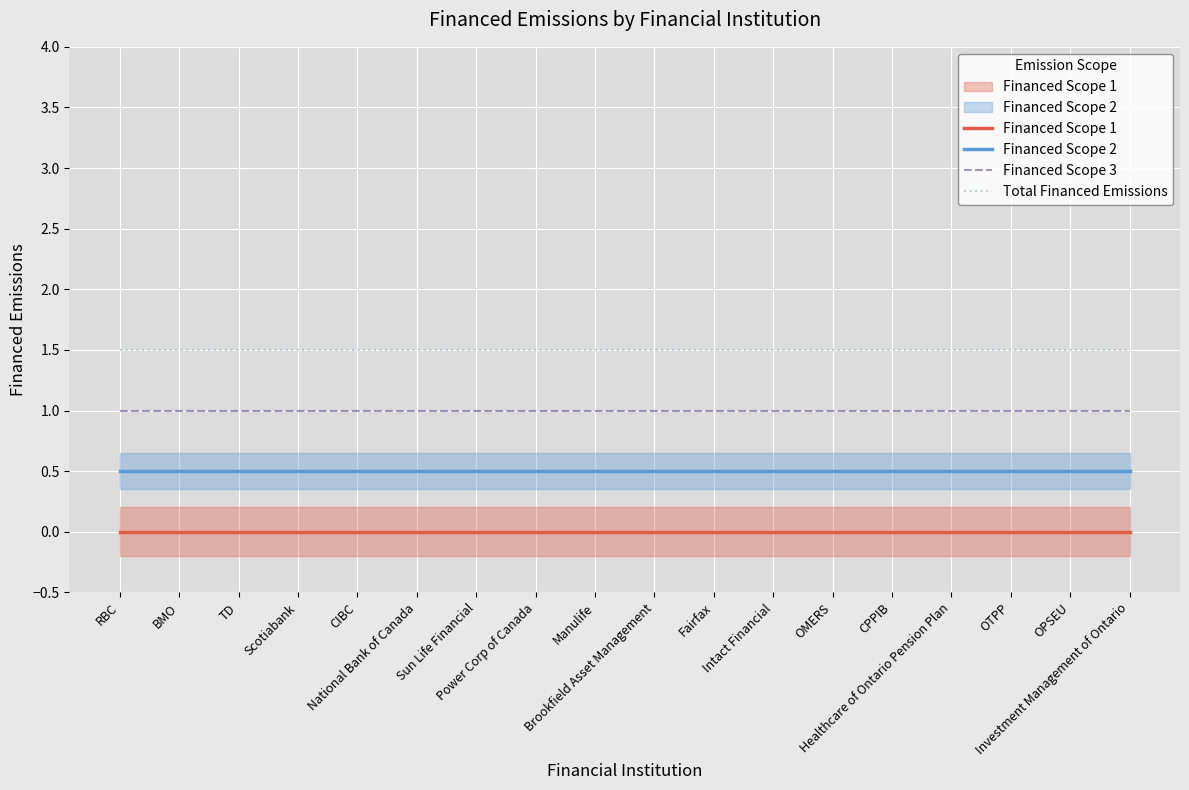

What is the lowest value of the Financed Scope 2 series?

0.5